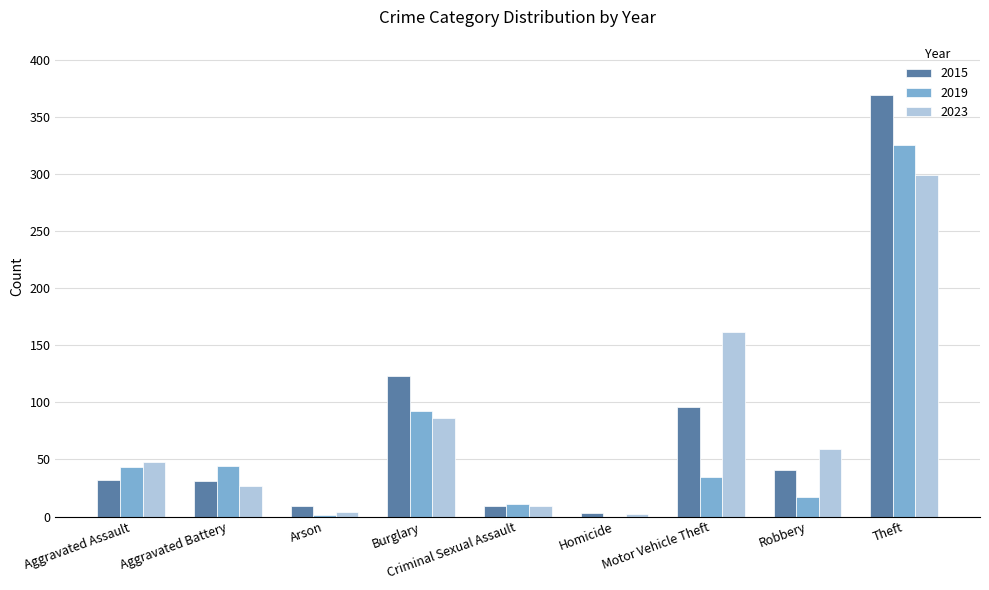

Is the value of 2023 at Homicide greater than the value of 2019 at Theft?

No